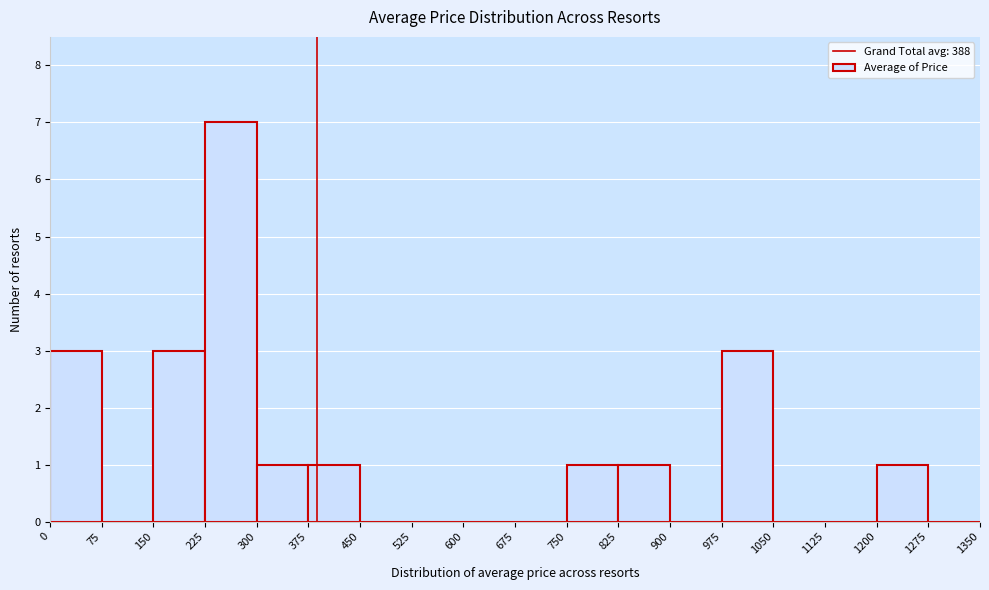

Over which range of the x-axis is the bar tallest?

225 to 300